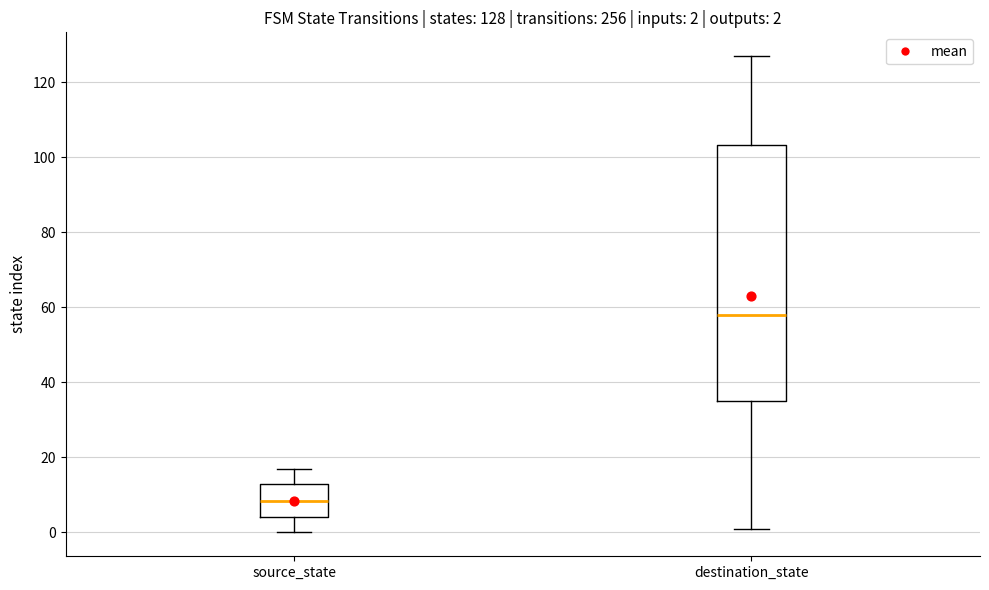

Which box has the highest median line?

destination_state